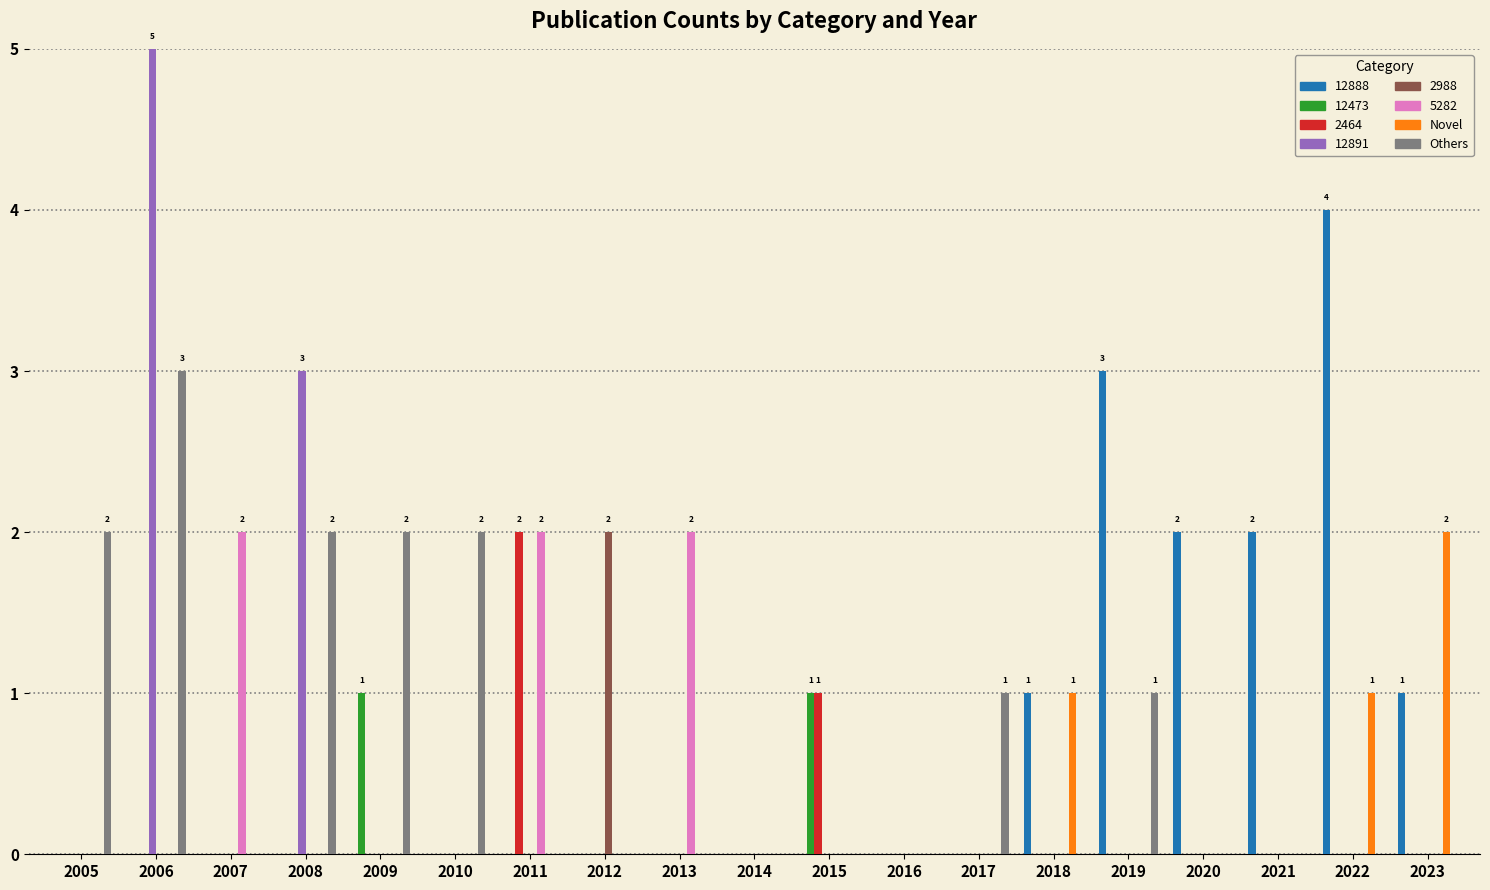

What is the sum of all 12891 values?

8